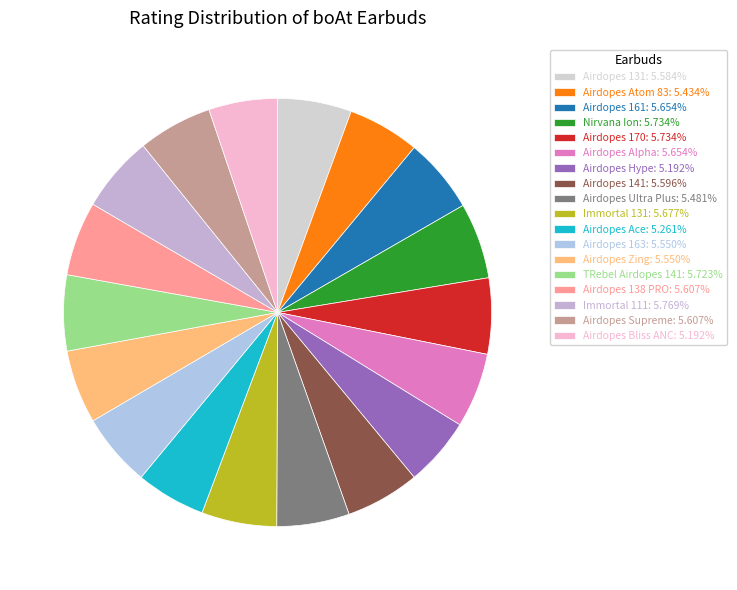

What is the ratio of the value at Airdopes Supreme to the value at Airdopes Hype?

1.1